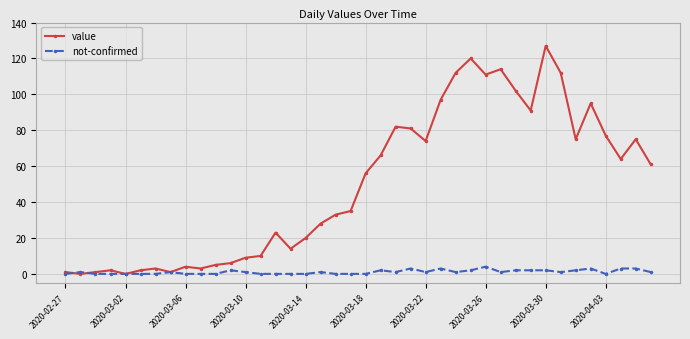

True or false: value has more than 2 interior local peaks.

True